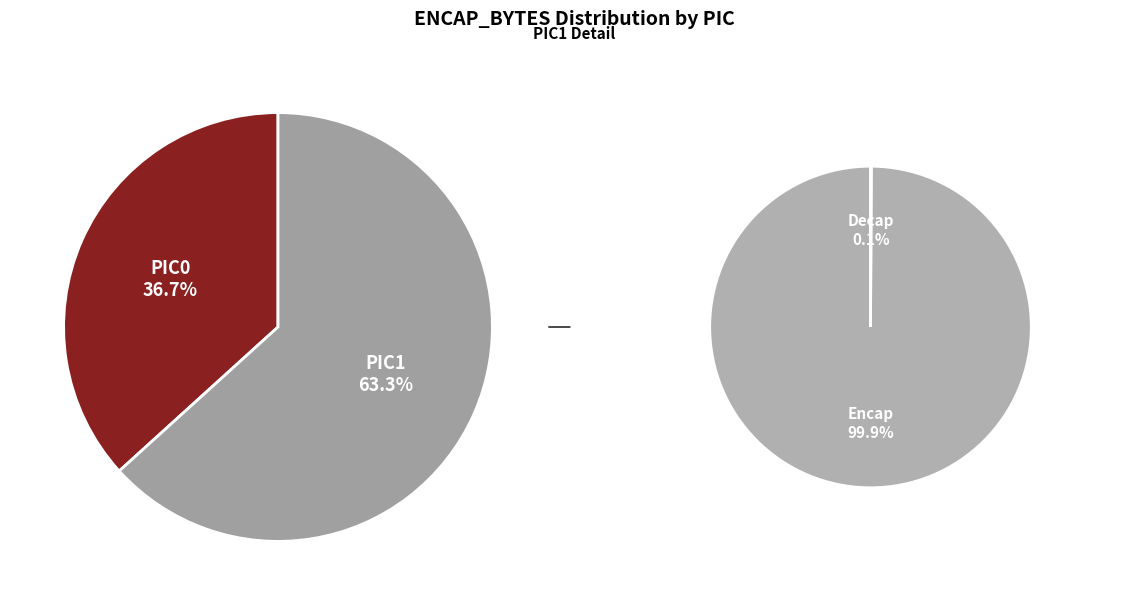

Rank the categories by value from highest to lowest.

PIC1:, PIC0: